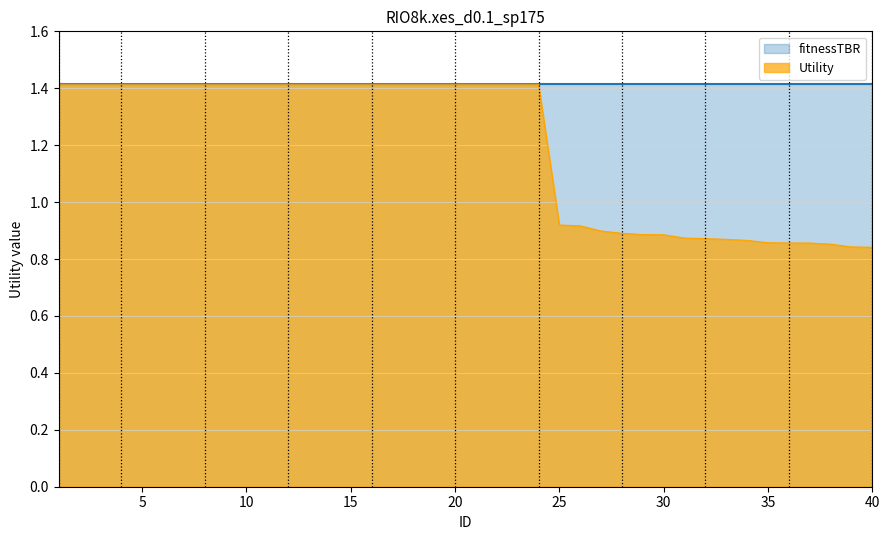

Which label corresponds to the largest value in the chart?

1